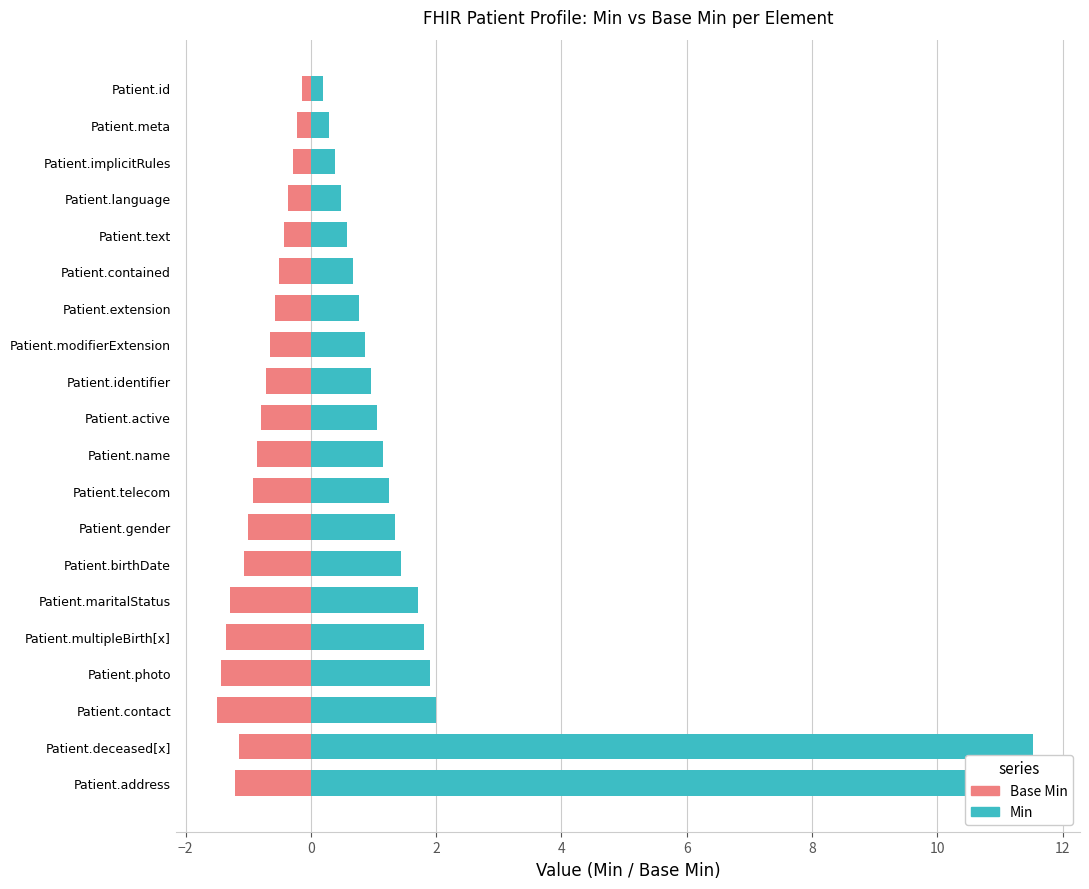

Which series changed the most between Patient.gender and Patient.telecom?

Min